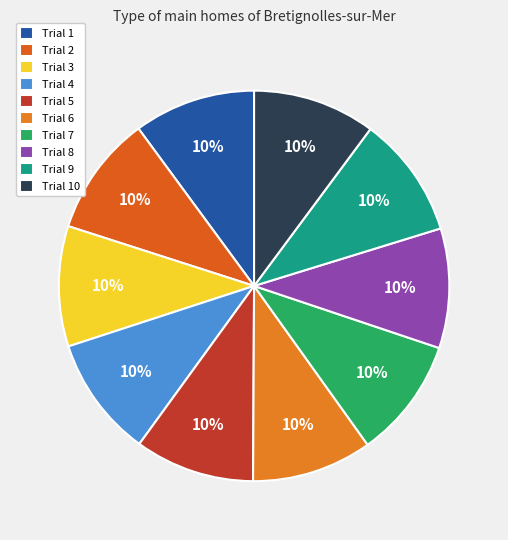

What percentage do Trial 8 and Trial 4 together represent?

19.9%